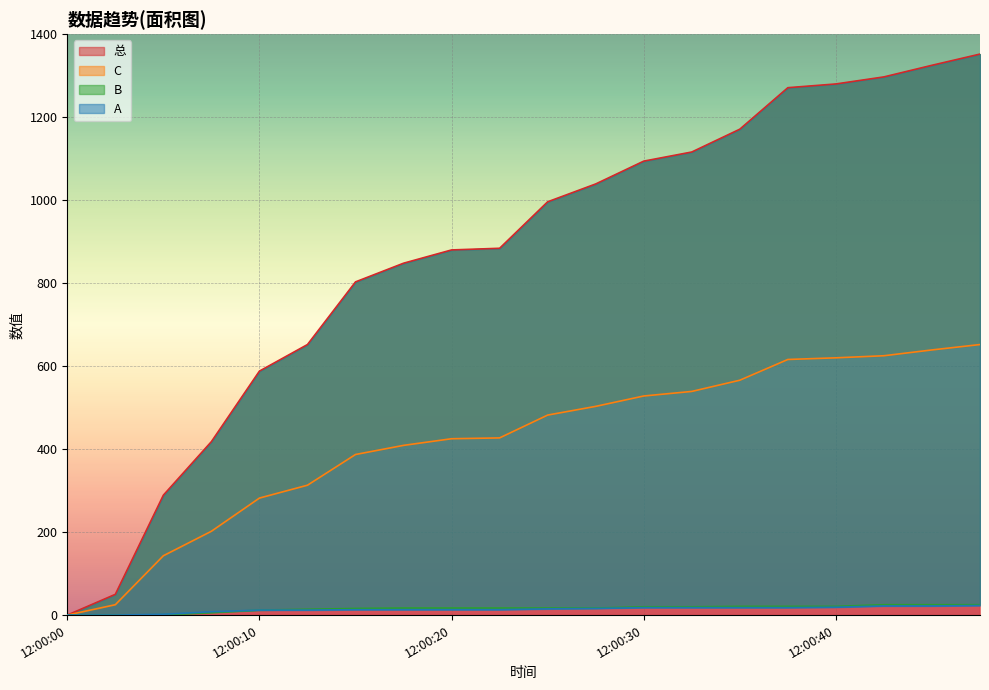

True or false: 总 has a value of 1953 at 12:00:30.

False